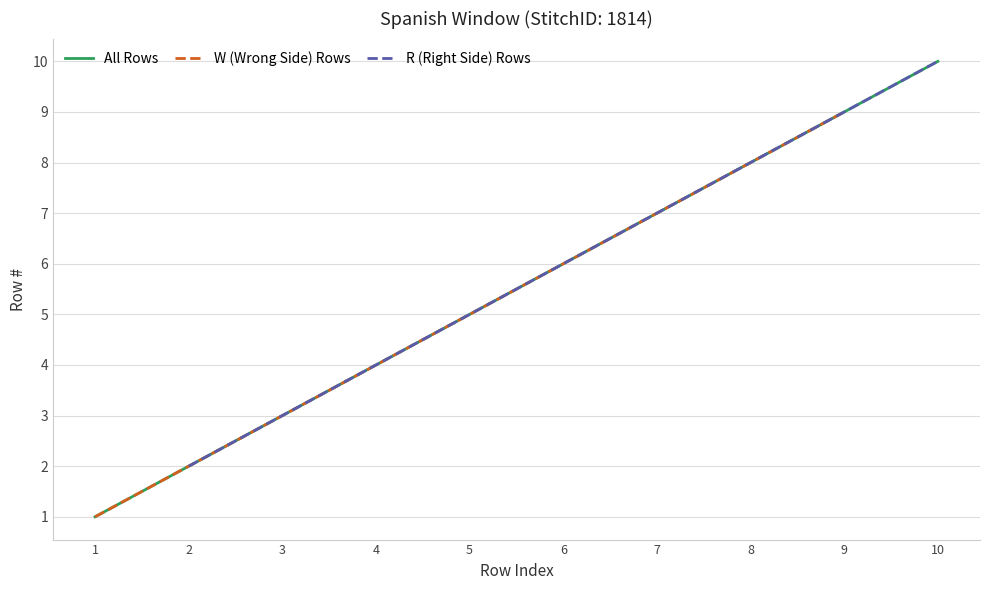

List the labels in order of All Rows value, largest first.

10, 9, 8, 7, 6, 5, 4, 3, 2, 1